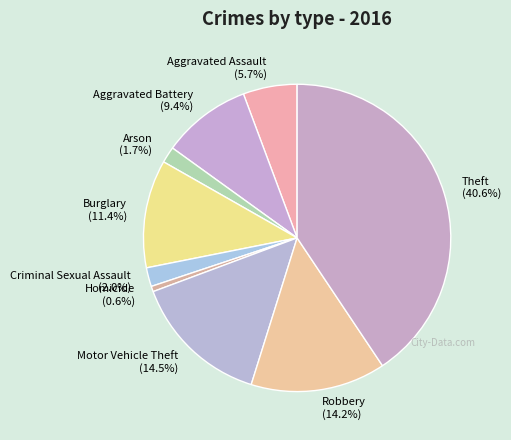

To the nearest percent, what is the combined percentage of Theft and Criminal Sexual Assault?

43%